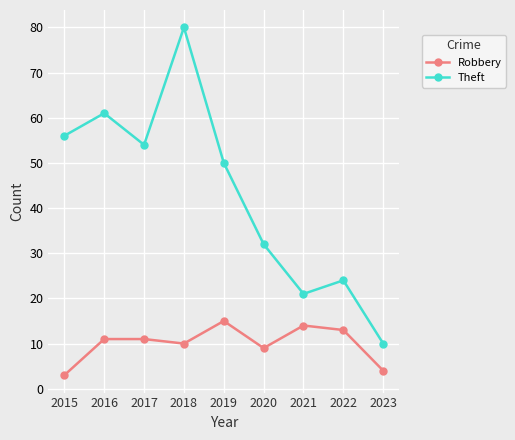

What is the difference between the maximum and minimum values in the Robbery series?

12